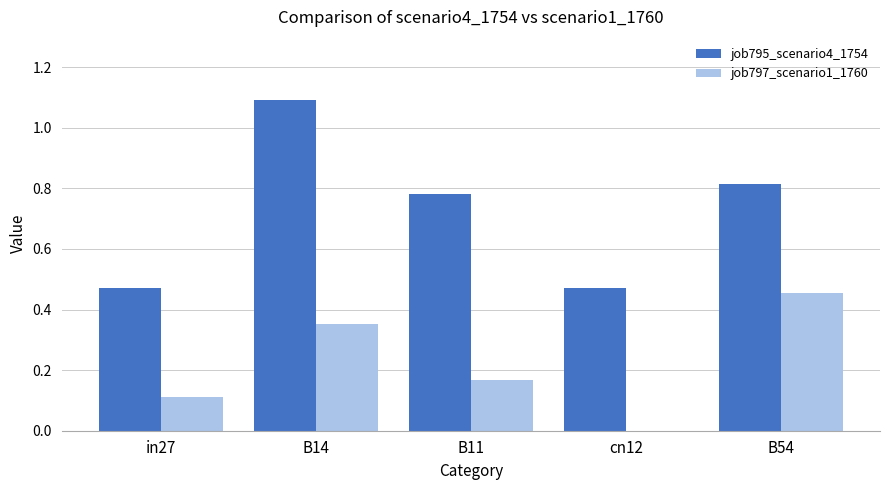

Which series changed the most between in27 and cn12?

job797_scenario1_1760